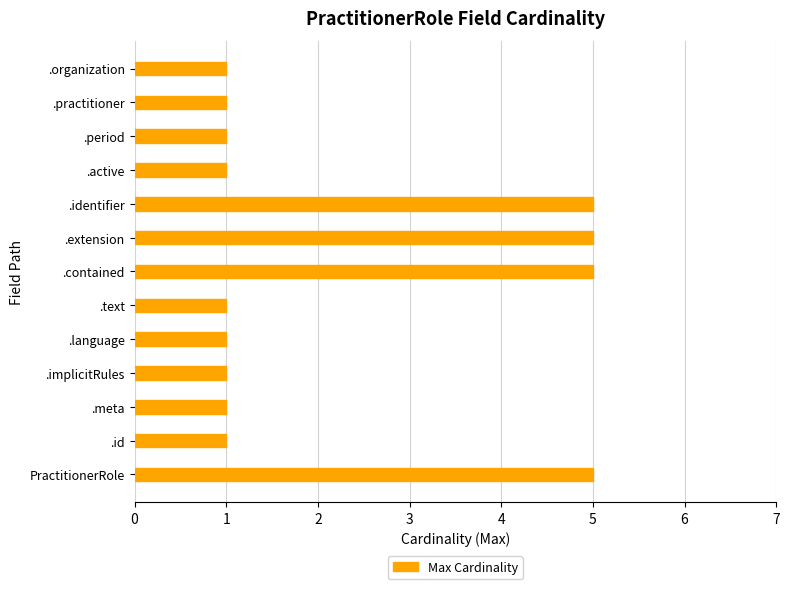

What is the average value?

2